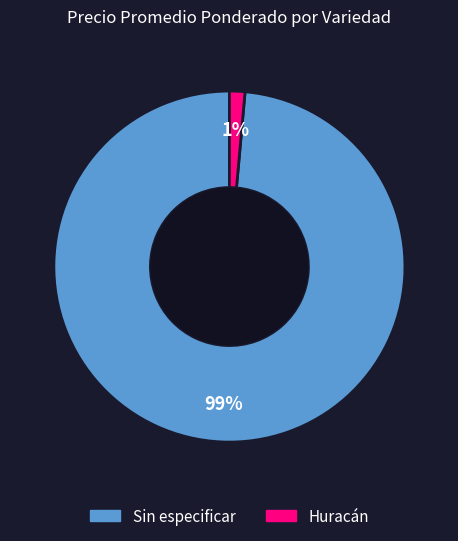

Which has a higher value, Huracán or Sin especificar?

Sin especificar